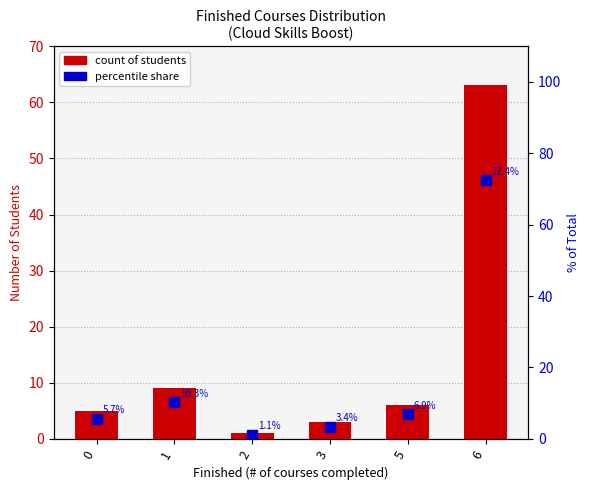

What is the minimum value shown in the chart?

1.0